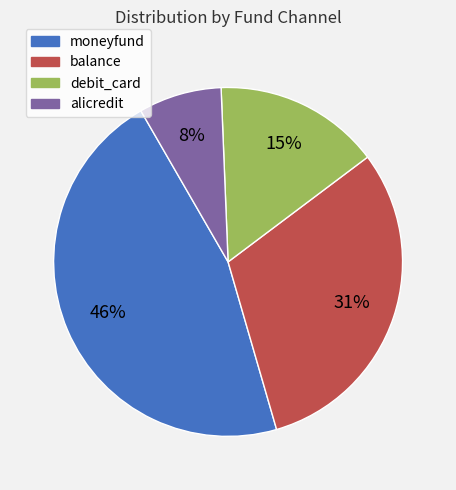

To the nearest percent, what is the combined percentage of debit_card and alicredit?

23%